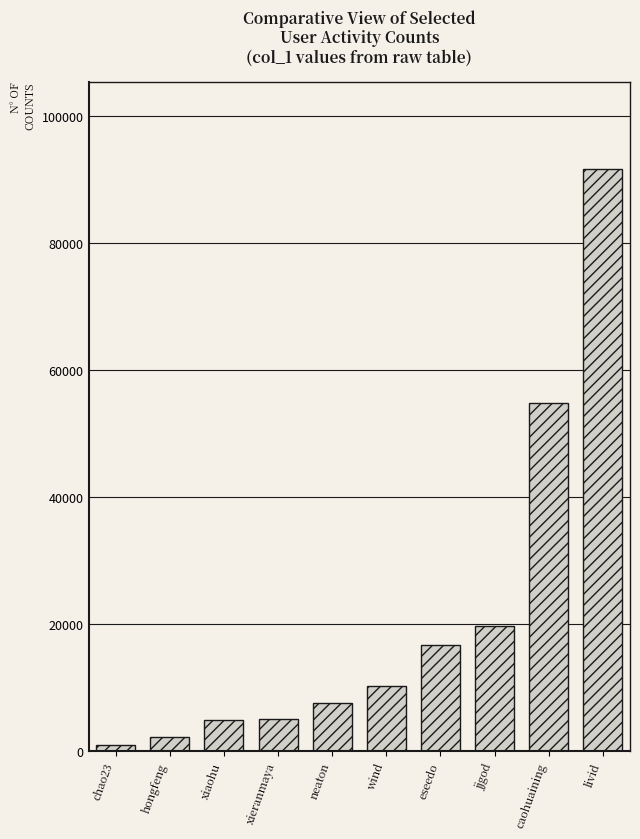

True or false: the data shows 1016 at chao23.

True